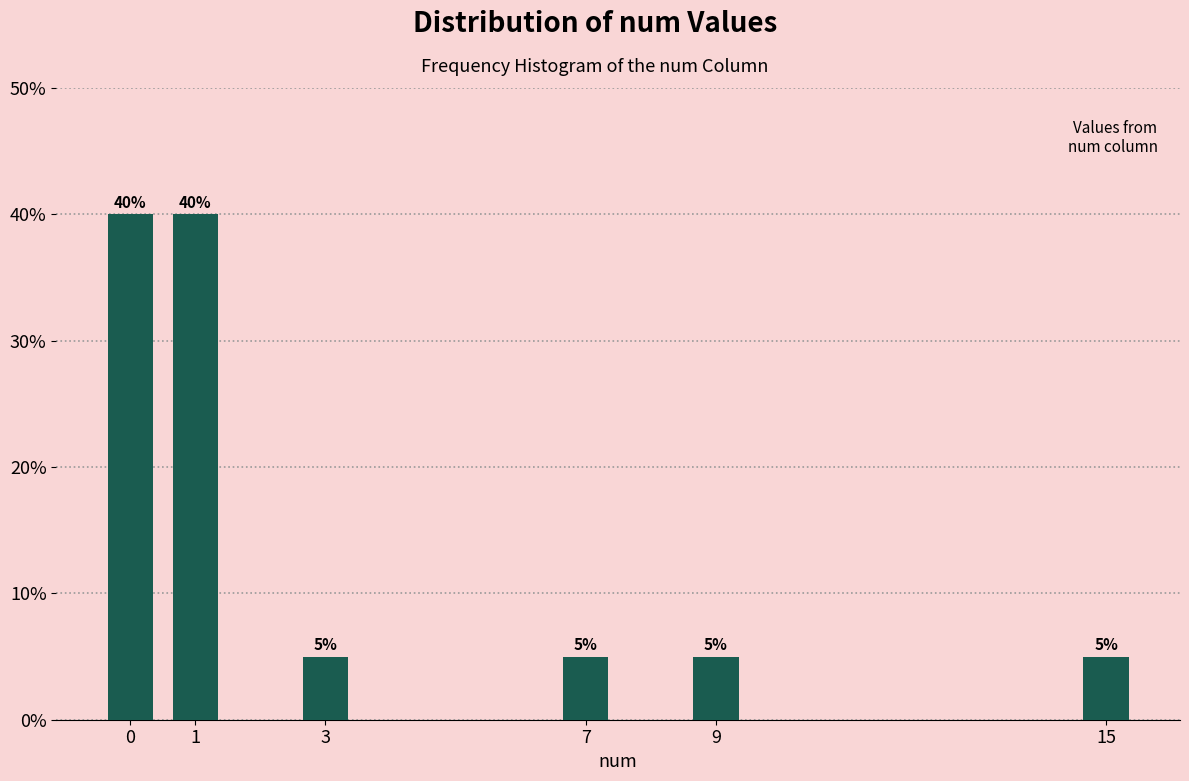

Reading left to right, extract all data points from this chart.

0=40	1=40	3=5	7=5	9=5	15=5